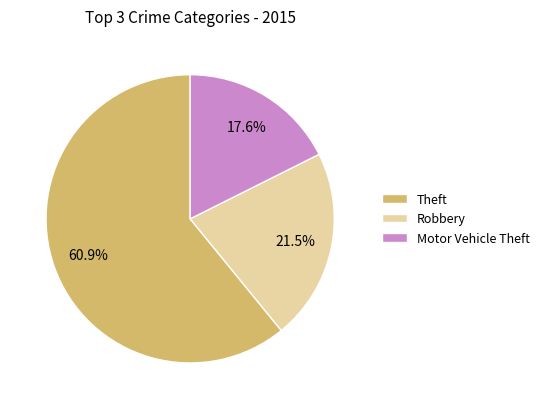

Is the sum of Theft and Robbery greater than half?

Yes